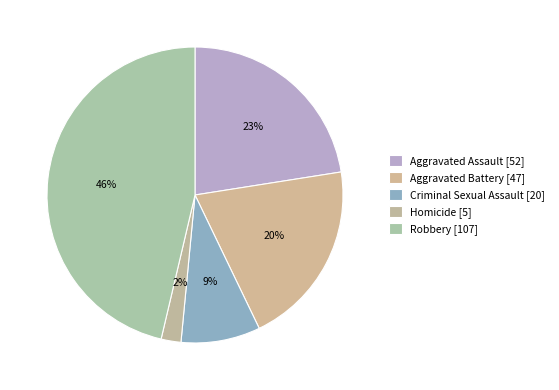

To the nearest percent, what is the difference between the largest and smallest slice percentages?

44%